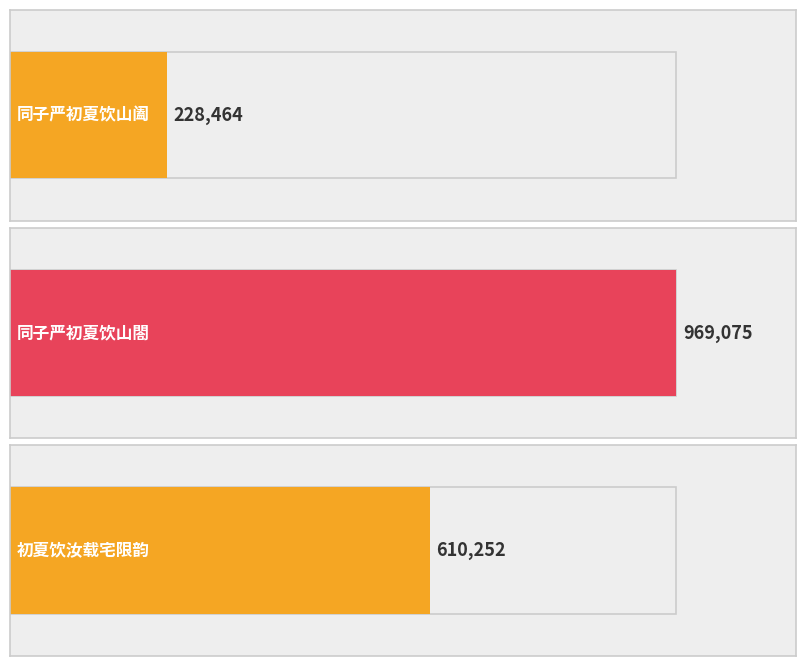

How many values exceed 610252?

1